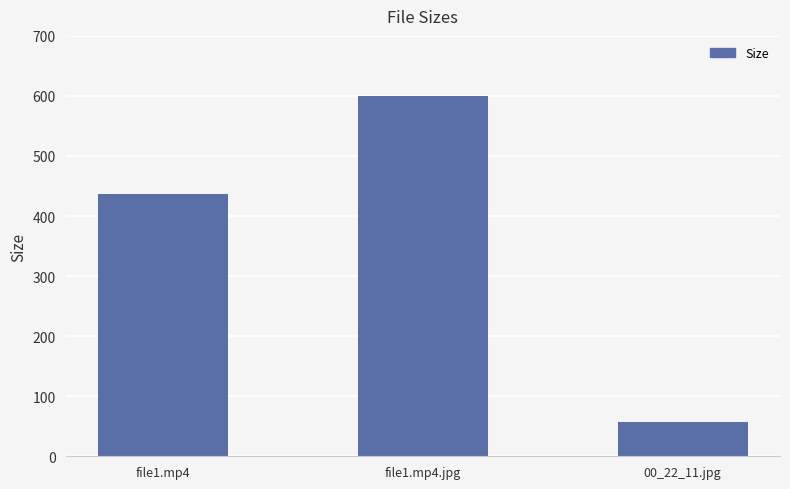

What is the label of the 1st bar from the left?

file1.mp4